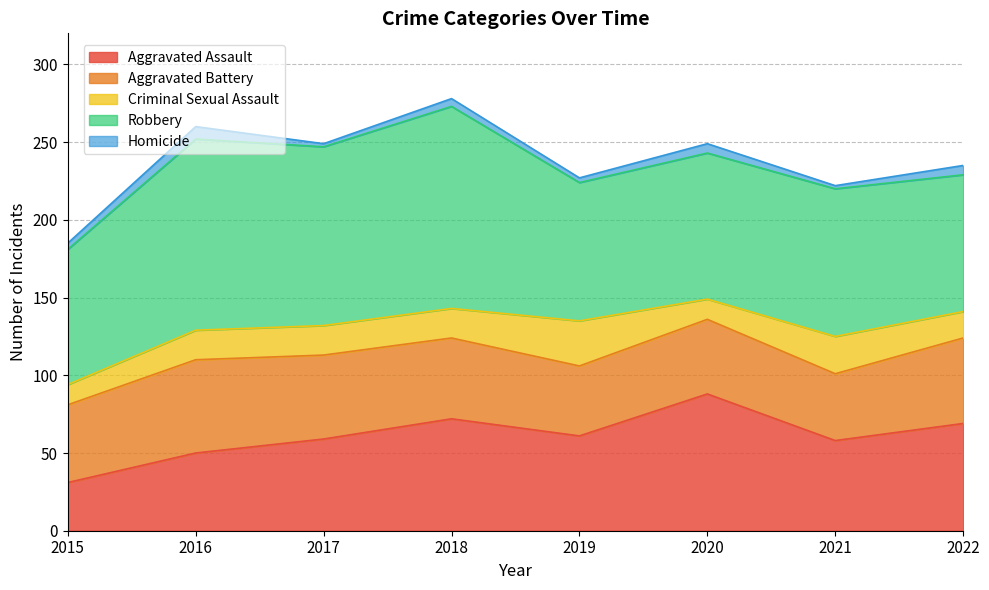

Reading right to left, extract all data points from this chart.

Aggravated Assault: 2022=69	2021=58	2020=88	2019=61	2018=72	2017=59	2016=50	2015=31
Aggravated Battery: 2022=55	2021=43	2020=48	2019=45	2018=52	2017=54	2016=60	2015=50
Criminal Sexual Assault: 2022=17	2021=24	2020=13	2019=29	2018=19	2017=19	2016=19	2015=13
Robbery: 2022=88	2021=95	2020=94	2019=89	2018=130	2017=115	2016=123	2015=87
Homicide: 2022=6	2021=2	2020=6	2019=3	2018=5	2017=2	2016=8	2015=4